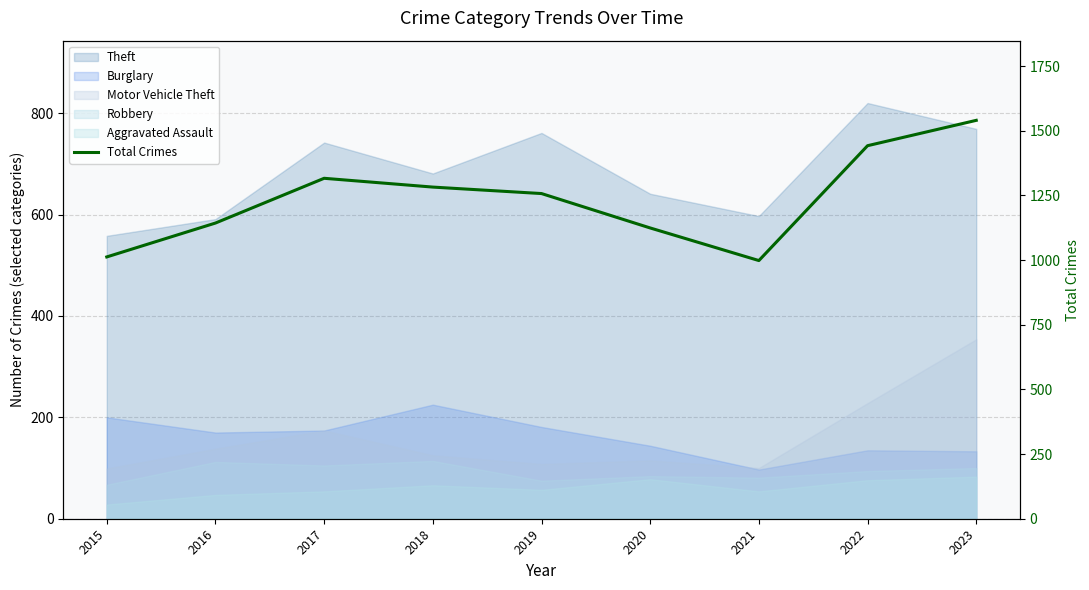

Which has a higher value, 2019 or 2022?

2022